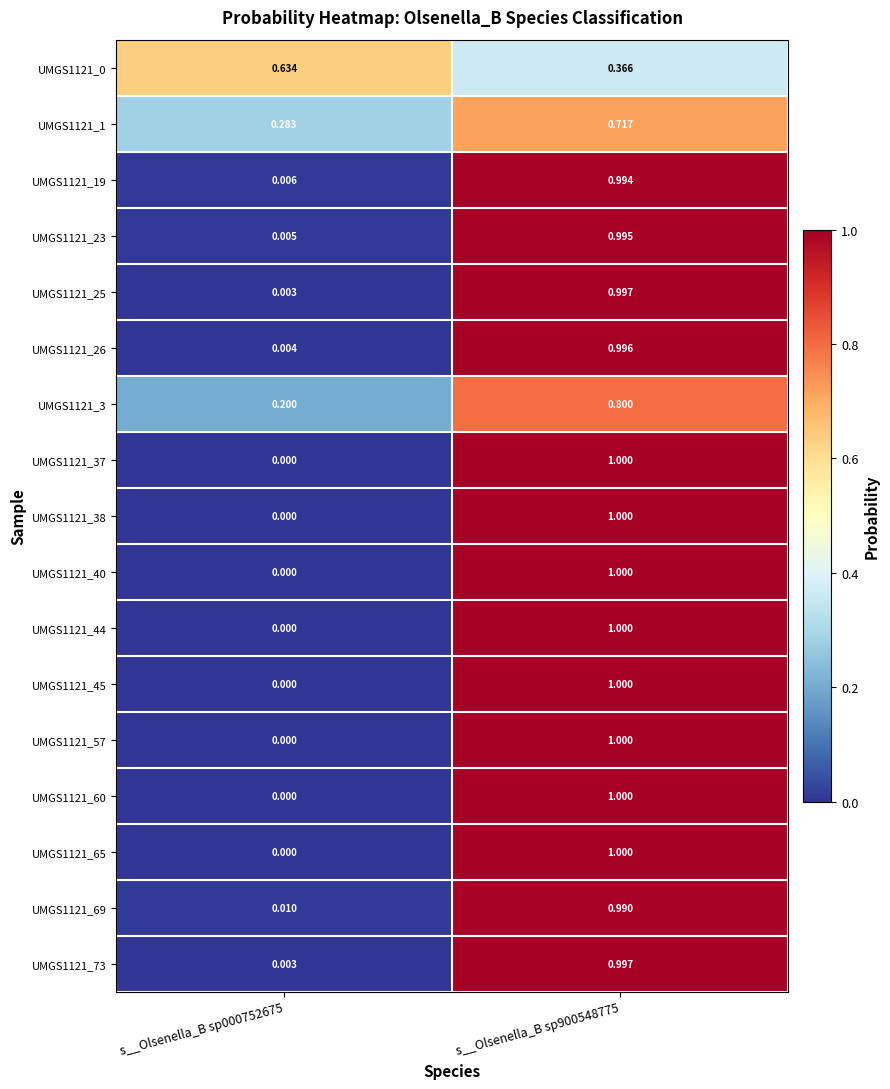

Is the value of UMGS1121_38 at s__Olsenella_B sp000752675 greater than the value of UMGS1121_60 at s__Olsenella_B sp900548775?

No